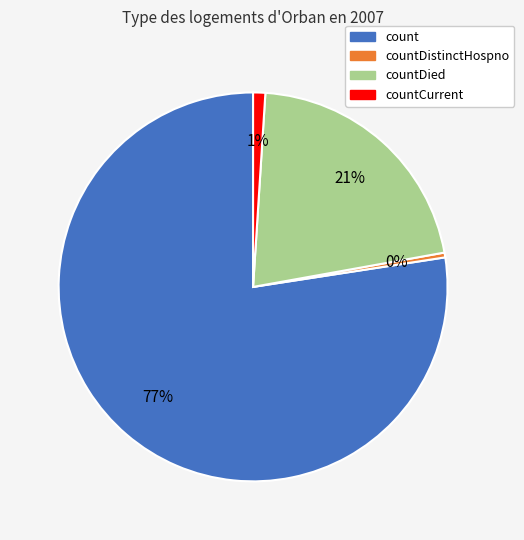

Combined, do countDistinctHospno and countDied account for over 50%?

No